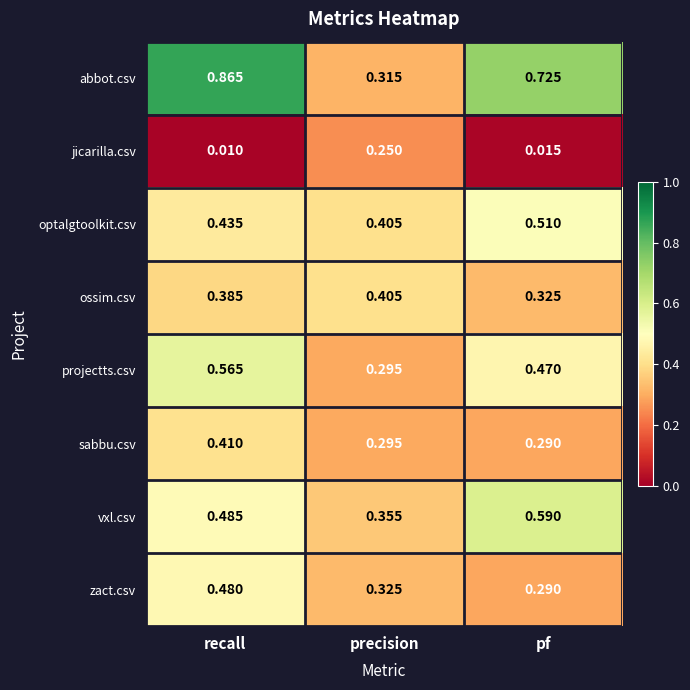

Where is ossim.csv nearest to the value 0?

pf